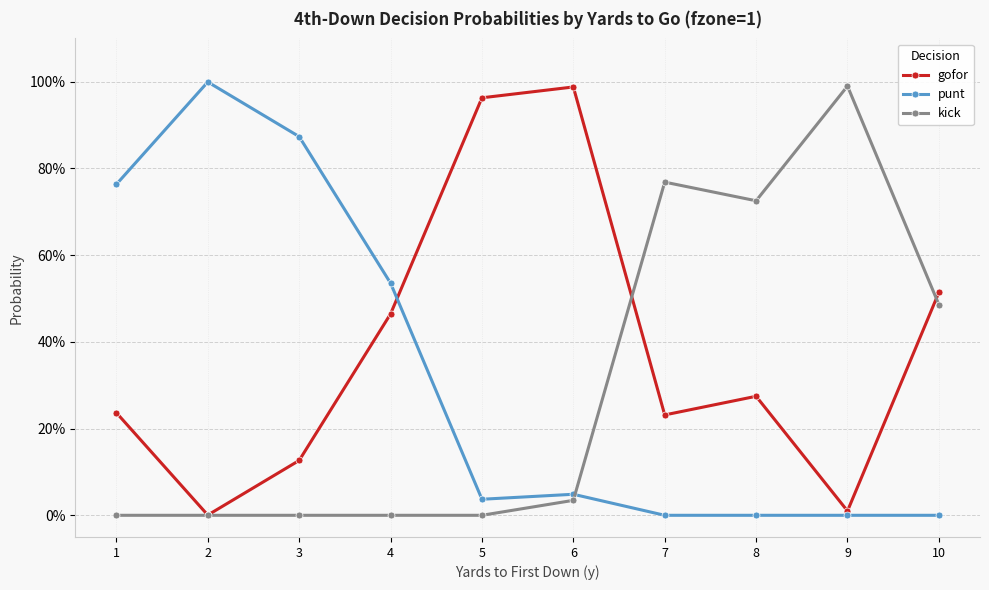

In kick, how many points are higher than both neighbors (excluding endpoints)?

2